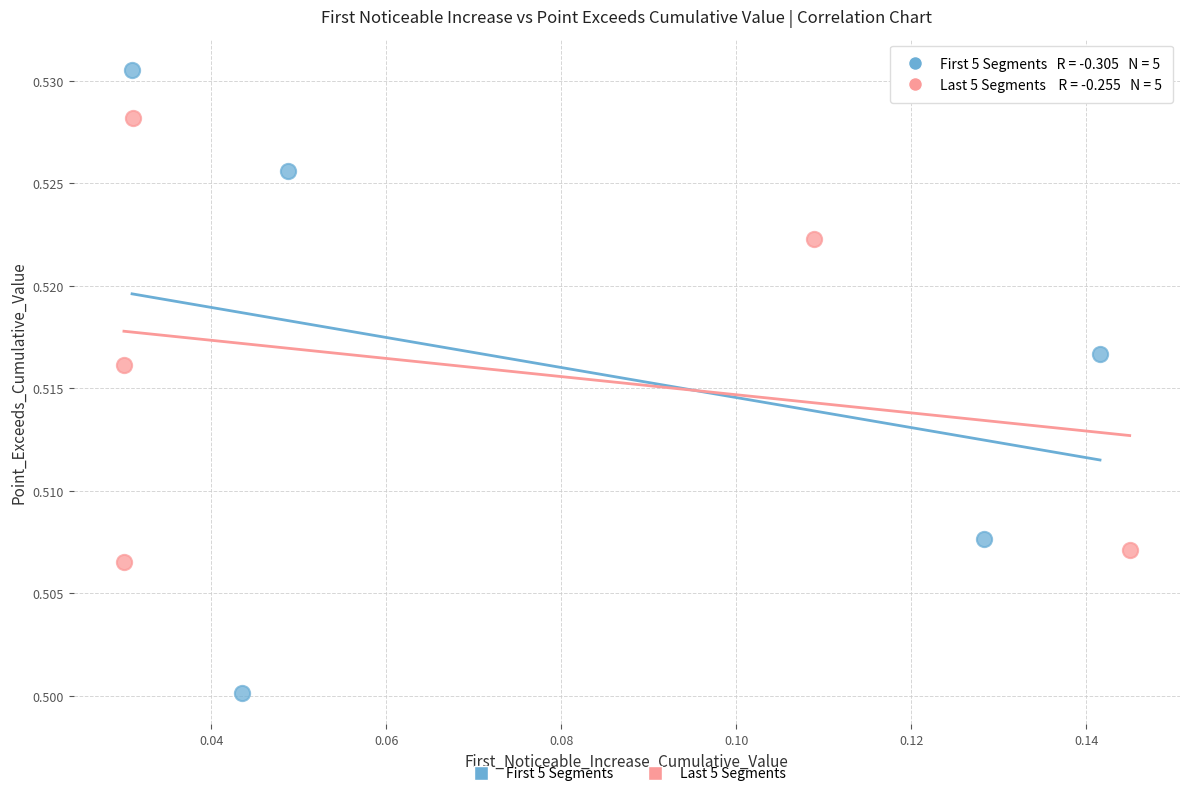

Which series contains the lowest Y value?

First 5 Segments